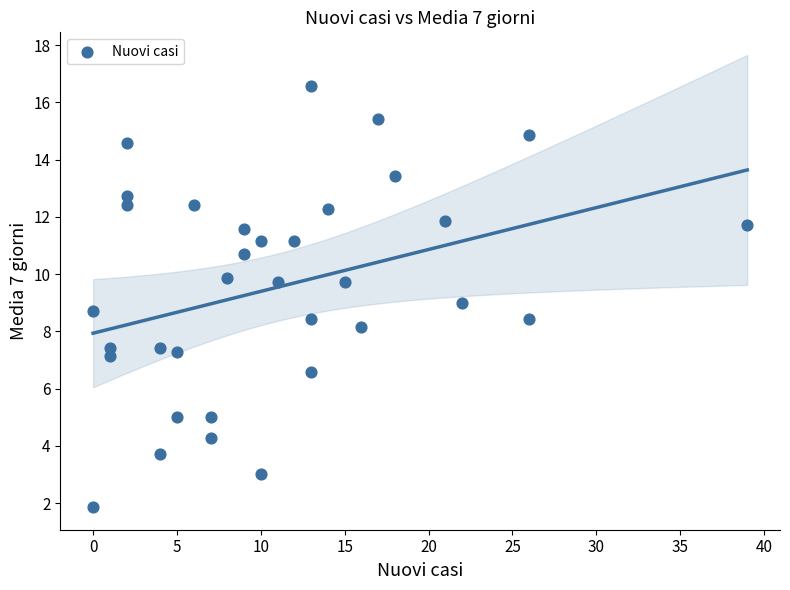

What is the range of Y values (max minus min)?

14.7